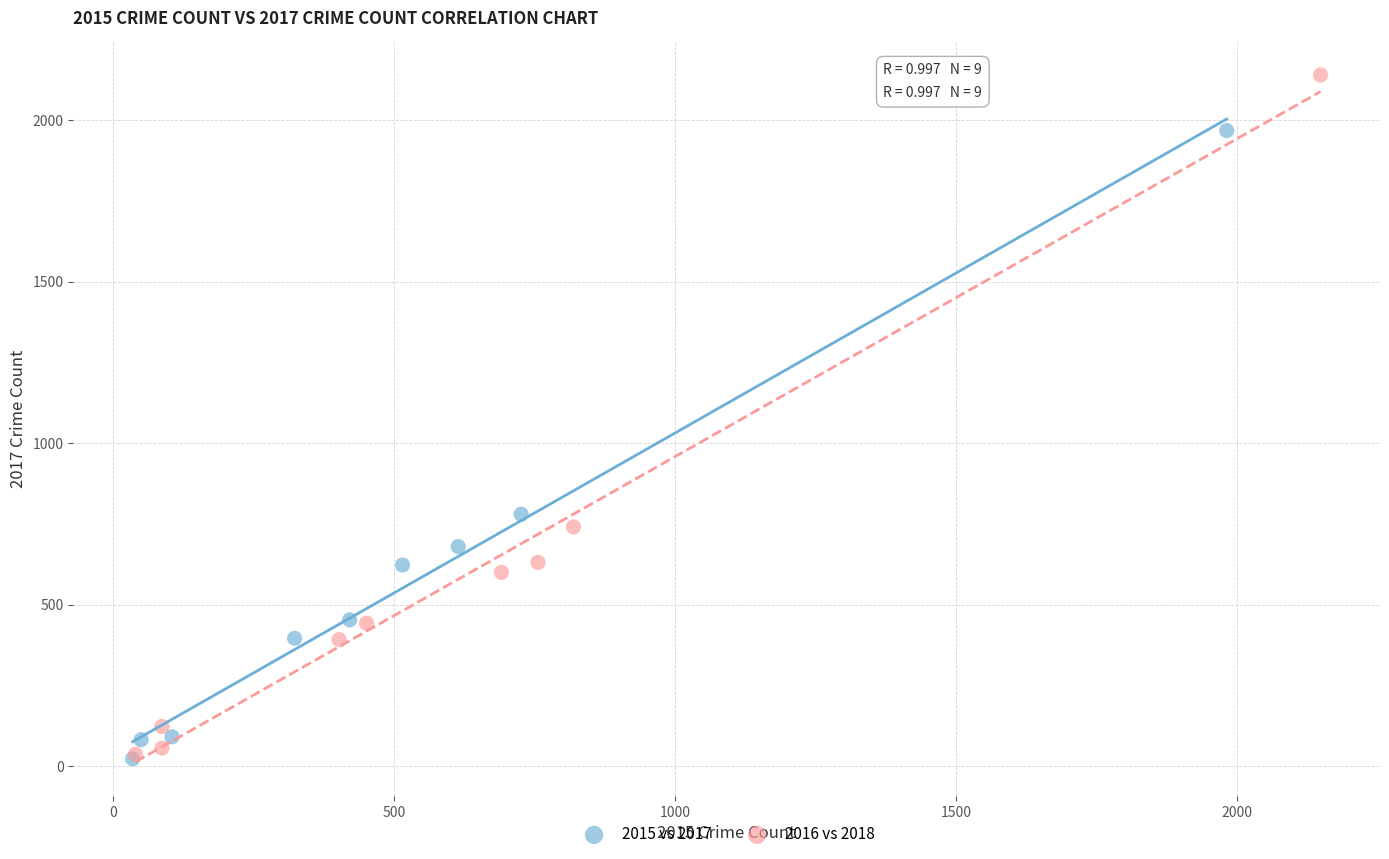

Which series contains the highest Y value?

2016 vs 2018